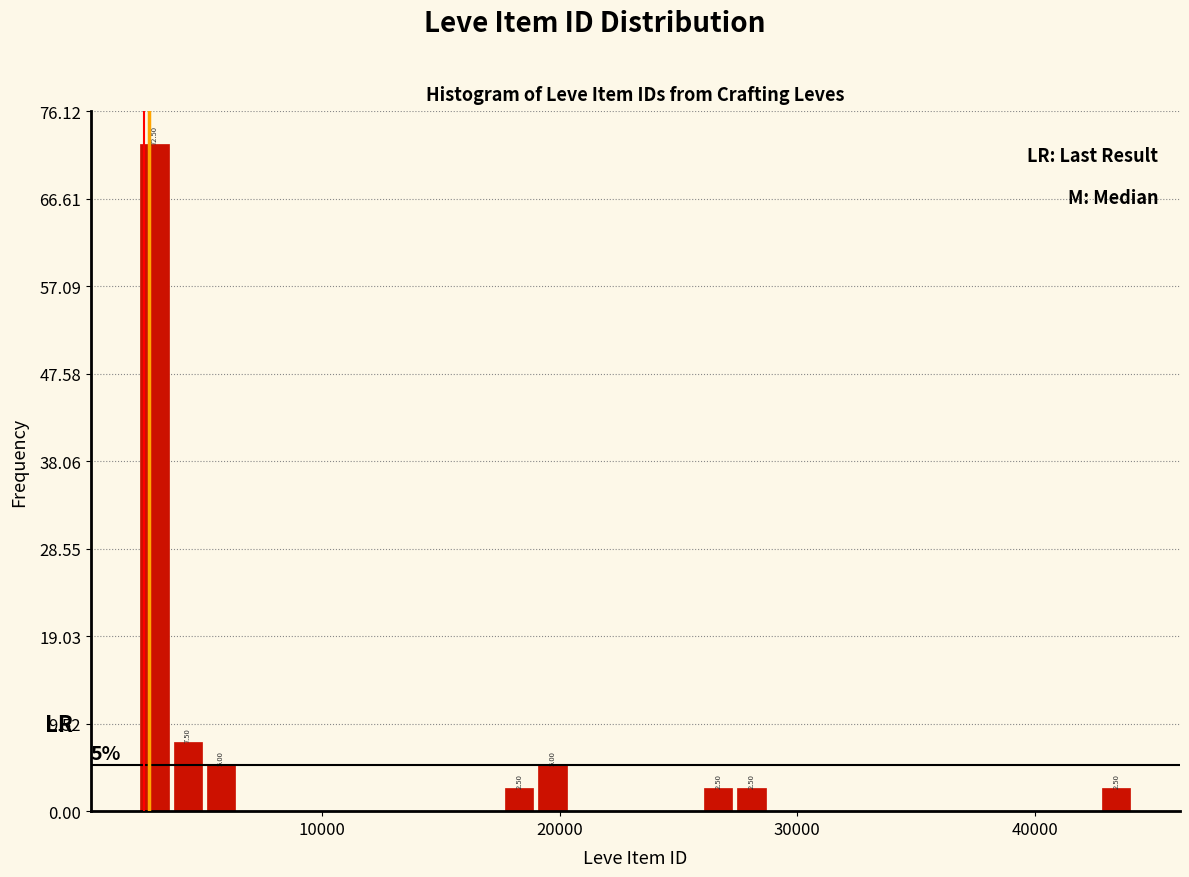

Read against the x-axis, roughly where is the centre of the tallest bar?

3000